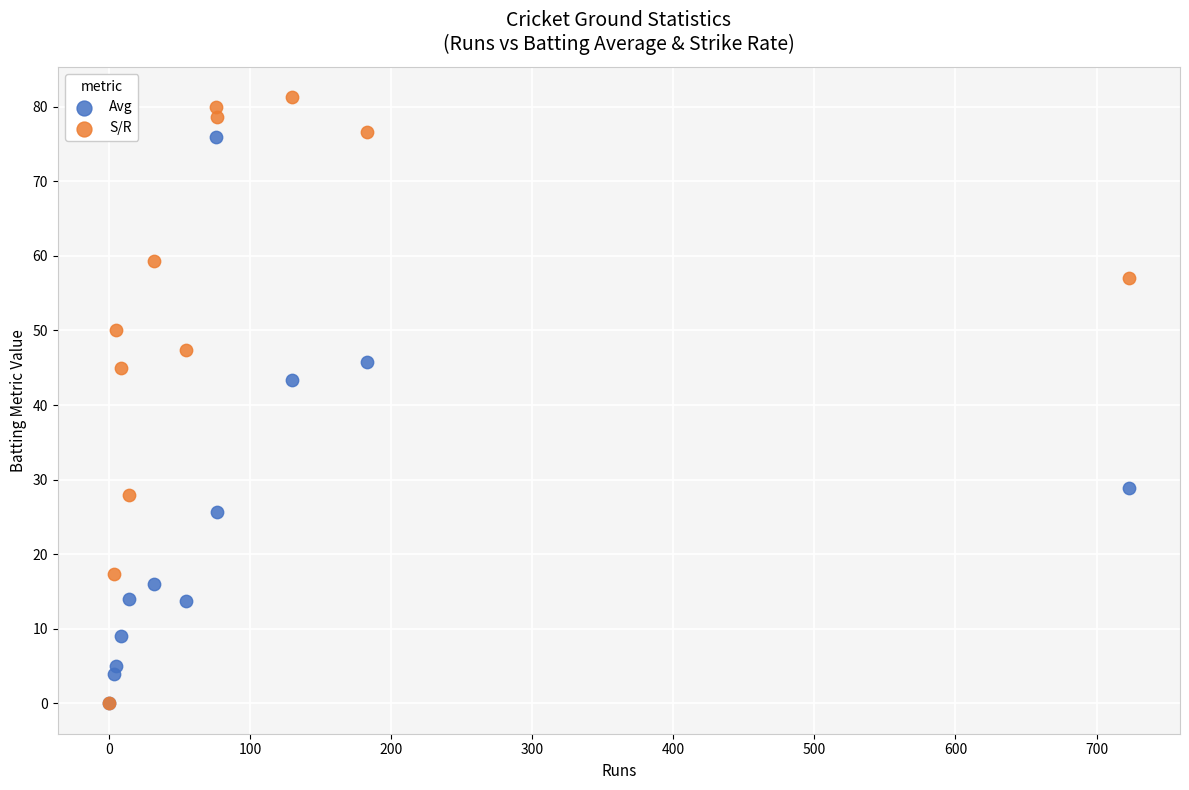

What are all the series names shown in the legend?

Avg, S/R